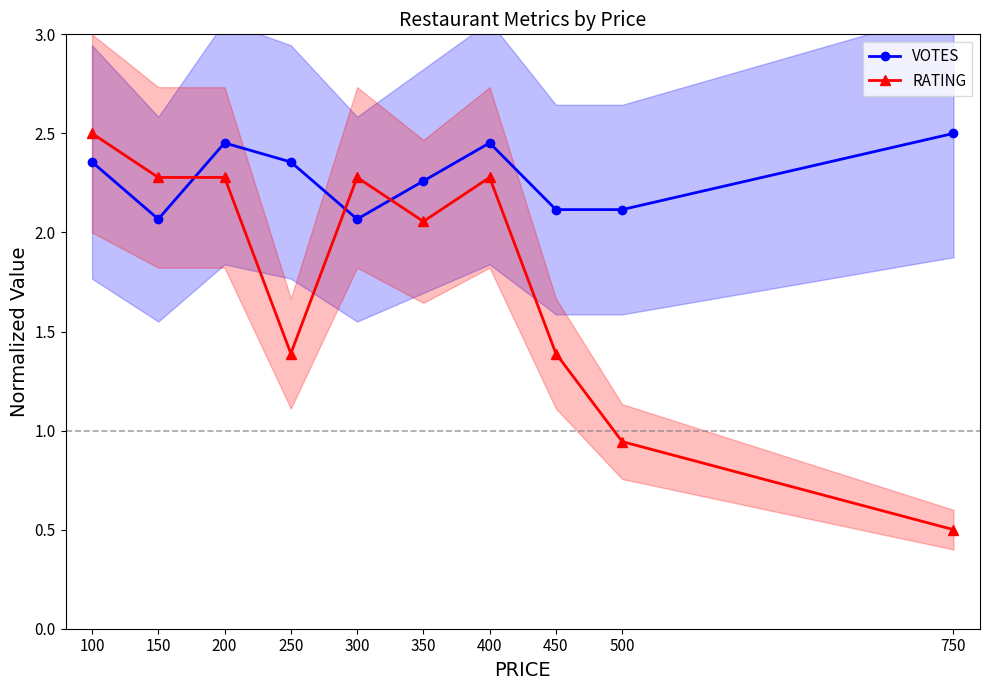

How many lines are shown in the chart?

2